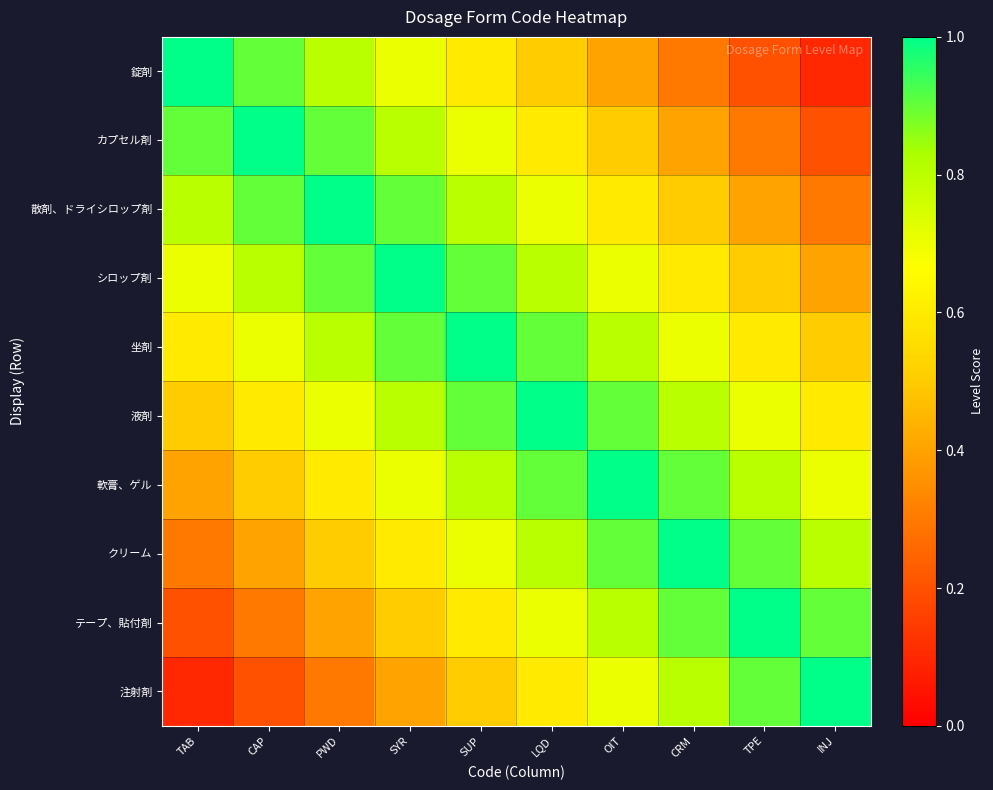

Reading right to left, extract all data points from this chart.

錠剤: INJ=0.1	TPE=0.2	CRM=0.3	OIT=0.4	LQD=0.5	SUP=0.6	SYR=0.7	PWD=0.8	CAP=0.9	TAB=1.0
カプセル剤: INJ=0.2	TPE=0.3	CRM=0.4	OIT=0.5	LQD=0.6	SUP=0.7	SYR=0.8	PWD=0.9	CAP=1.0	TAB=0.9
散剤、ドライシロップ剤: INJ=0.3	TPE=0.4	CRM=0.5	OIT=0.6	LQD=0.7	SUP=0.8	SYR=0.9	PWD=1.0	CAP=0.9	TAB=0.8
シロップ剤: INJ=0.4	TPE=0.5	CRM=0.6	OIT=0.7	LQD=0.8	SUP=0.9	SYR=1.0	PWD=0.9	CAP=0.8	TAB=0.7
坐剤: INJ=0.5	TPE=0.6	CRM=0.7	OIT=0.8	LQD=0.9	SUP=1.0	SYR=0.9	PWD=0.8	CAP=0.7	TAB=0.6
液剤: INJ=0.6	TPE=0.7	CRM=0.8	OIT=0.9	LQD=1.0	SUP=0.9	SYR=0.8	PWD=0.7	CAP=0.6	TAB=0.5
軟膏、ゲル: INJ=0.7	TPE=0.8	CRM=0.9	OIT=1.0	LQD=0.9	SUP=0.8	SYR=0.7	PWD=0.6	CAP=0.5	TAB=0.4
クリーム: INJ=0.8	TPE=0.9	CRM=1.0	OIT=0.9	LQD=0.8	SUP=0.7	SYR=0.6	PWD=0.5	CAP=0.4	TAB=0.3
テープ、貼付剤: INJ=0.9	TPE=1.0	CRM=0.9	OIT=0.8	LQD=0.7	SUP=0.6	SYR=0.5	PWD=0.4	CAP=0.3	TAB=0.2
注射剤: INJ=1.0	TPE=0.9	CRM=0.8	OIT=0.7	LQD=0.6	SUP=0.5	SYR=0.4	PWD=0.3	CAP=0.2	TAB=0.1